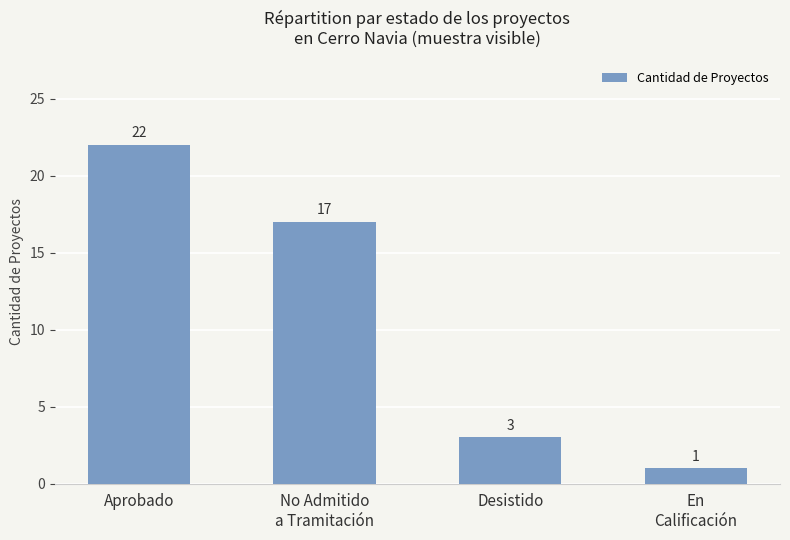

What is the difference between the maximum and minimum values?

21